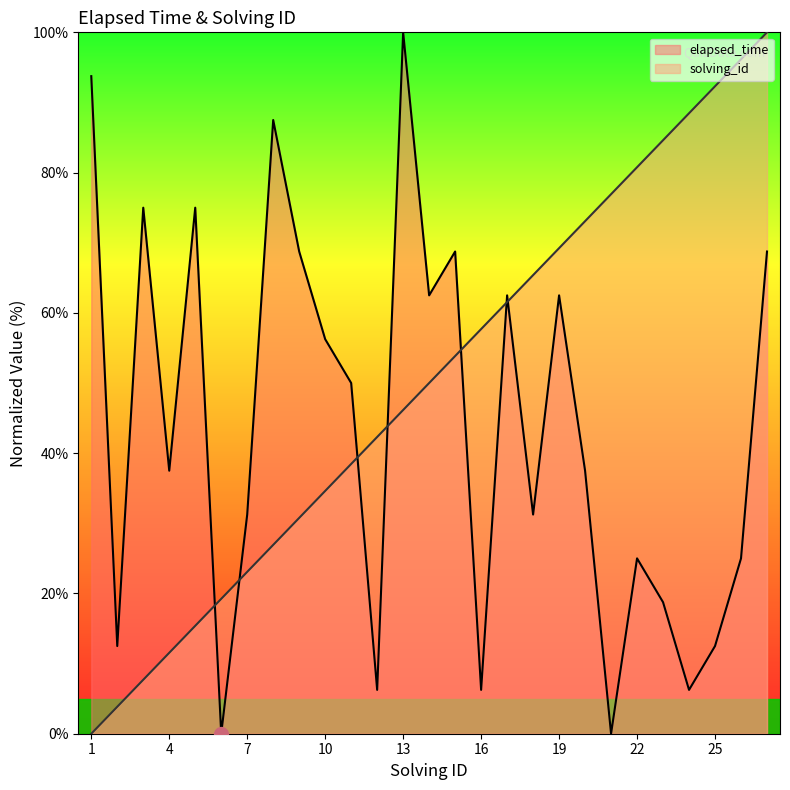

How many categories are shown in the chart?

27